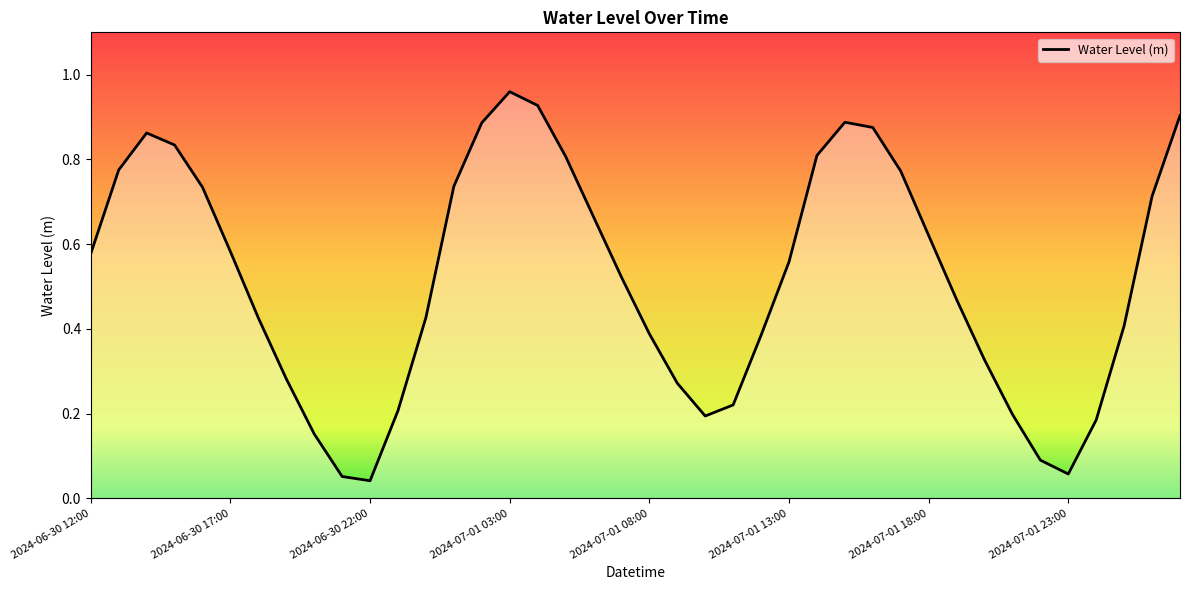

How many lines are shown in the chart?

1